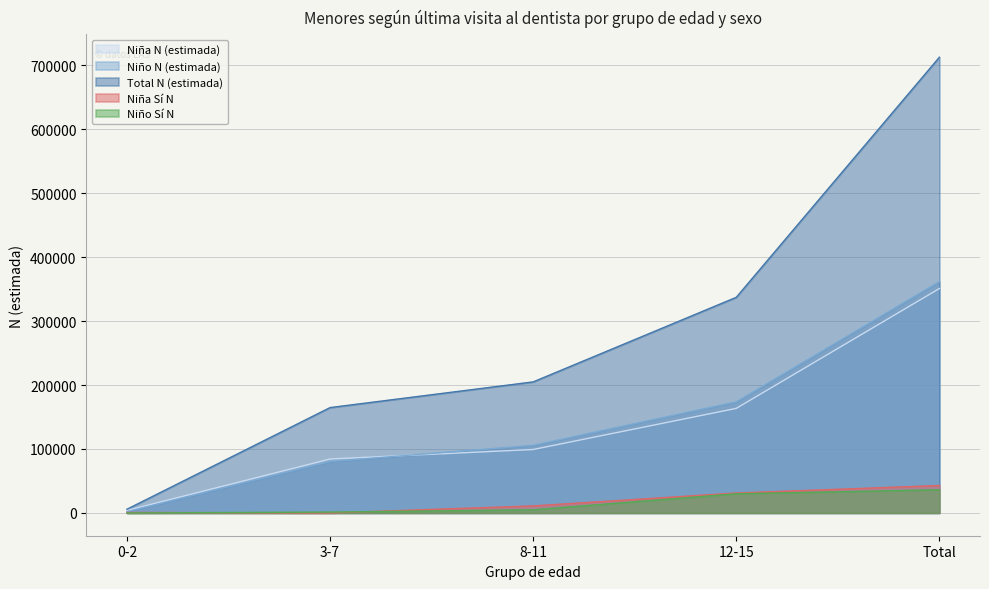

How many lines are shown in the chart?

5